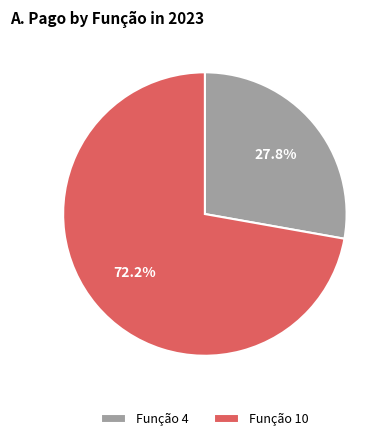

Is Função 10 the majority of the pie?

Yes